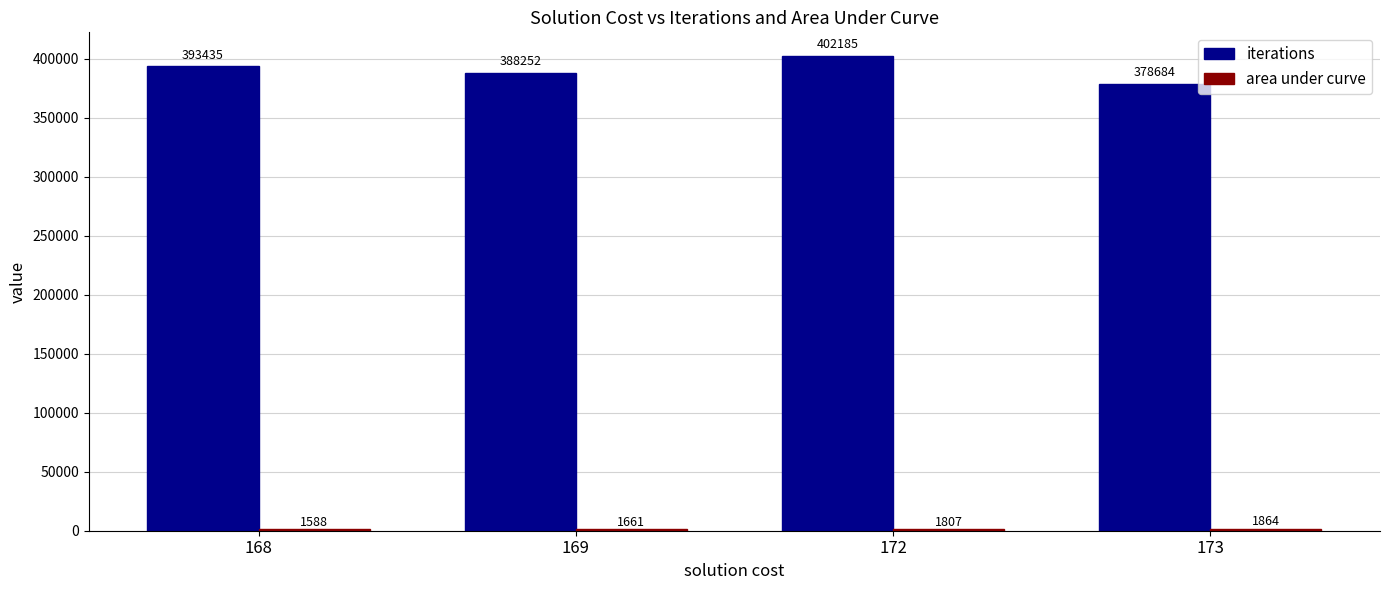

Is it true that iterations equals 378684.0 at 173?

True